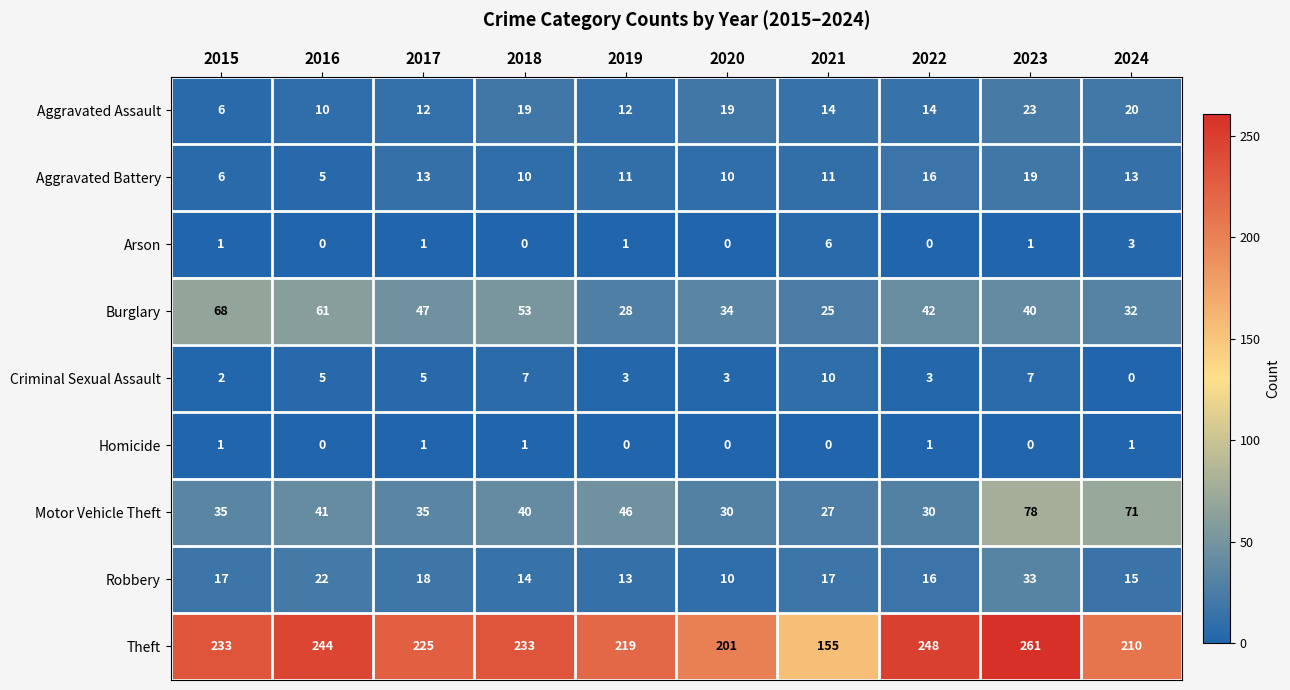

What is the minimum value for Burglary?

25